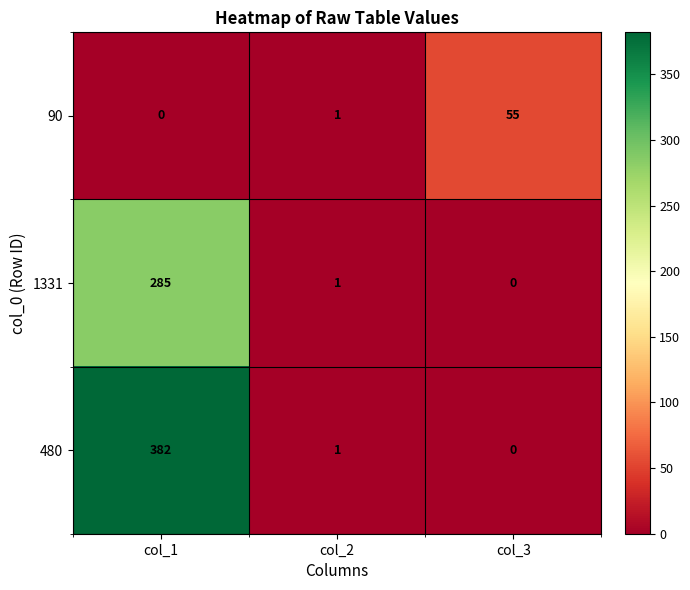

What is the greatest value displayed?

382